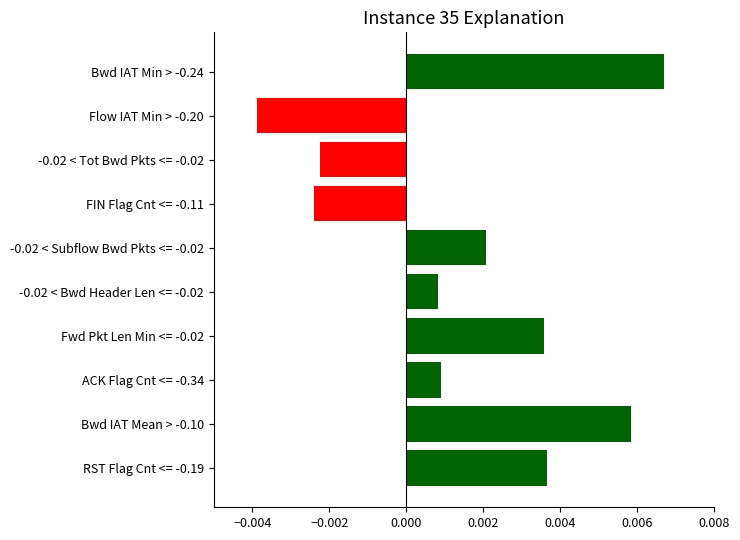

How many bars are there in total?

10